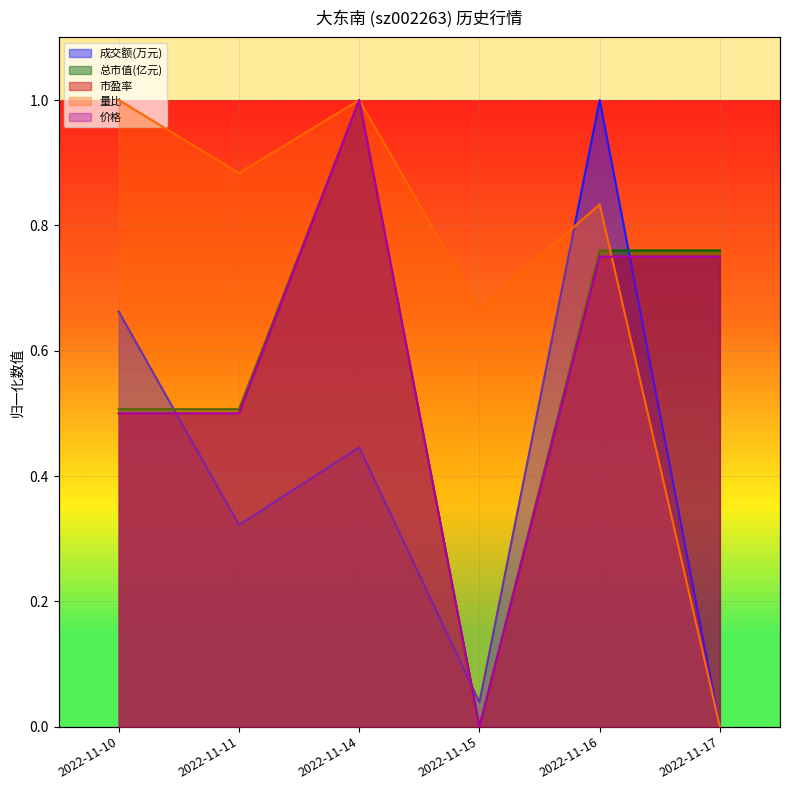

At which category does 成交额(万元) reach its first local peak?

2022-11-14